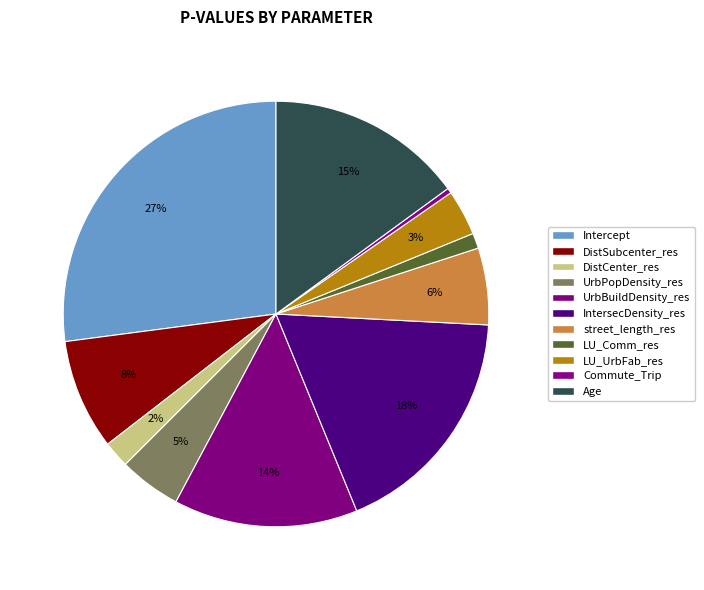

How many slices are in this pie chart?

11